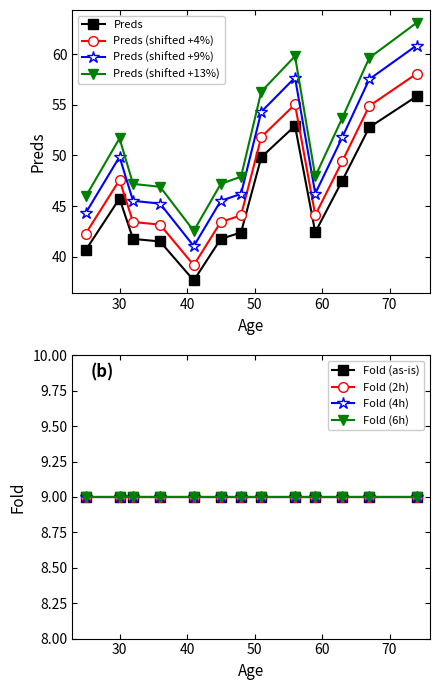

What is the ratio of the value at 45 to the value at 51?

0.8